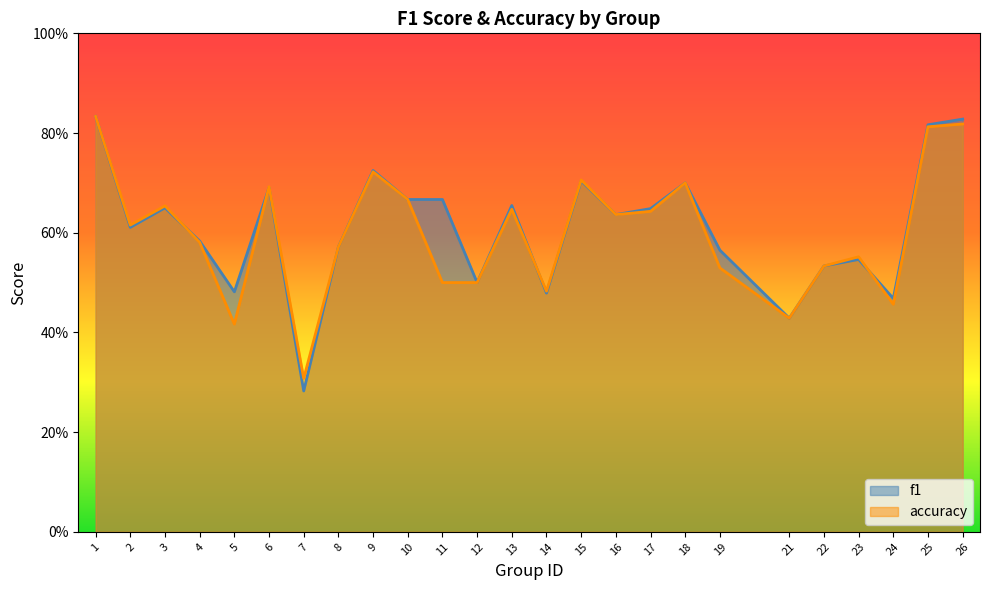

What is the value of the f1 point at the 7th from the left?

0.3